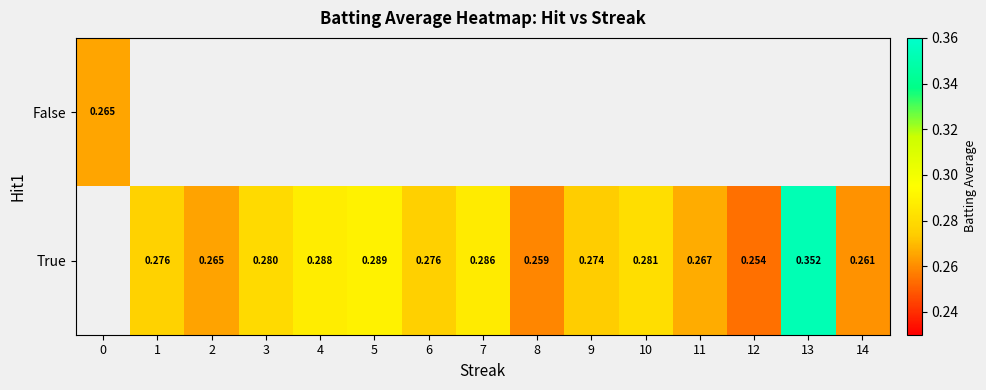

Which series changed the most between 6 and 9?

True